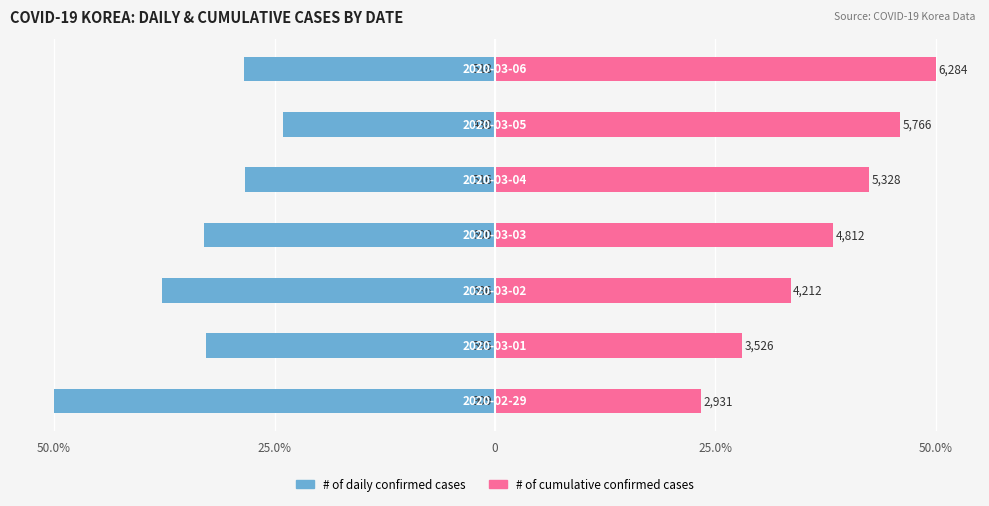

The # of cumulative confirmed cases series shows 8.0 at 50.0%. True or false?

False